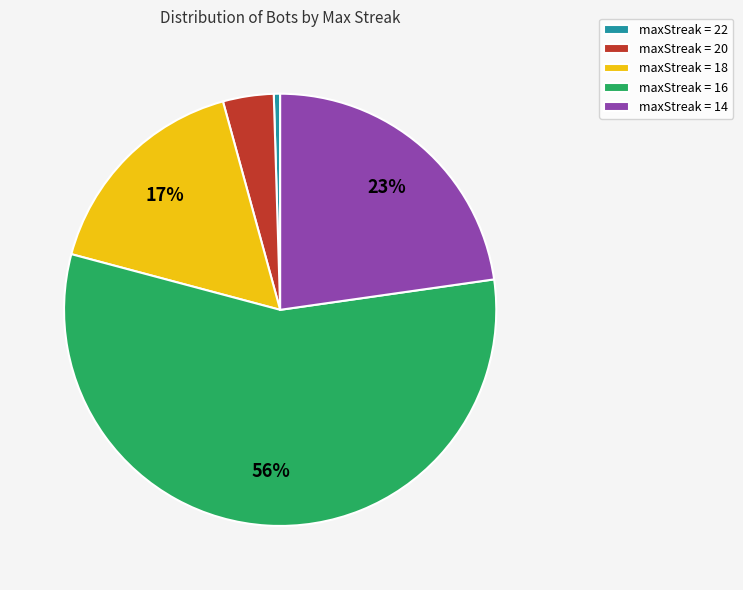

Between maxStreak = 20 and maxStreak = 14, which is larger?

maxStreak = 14